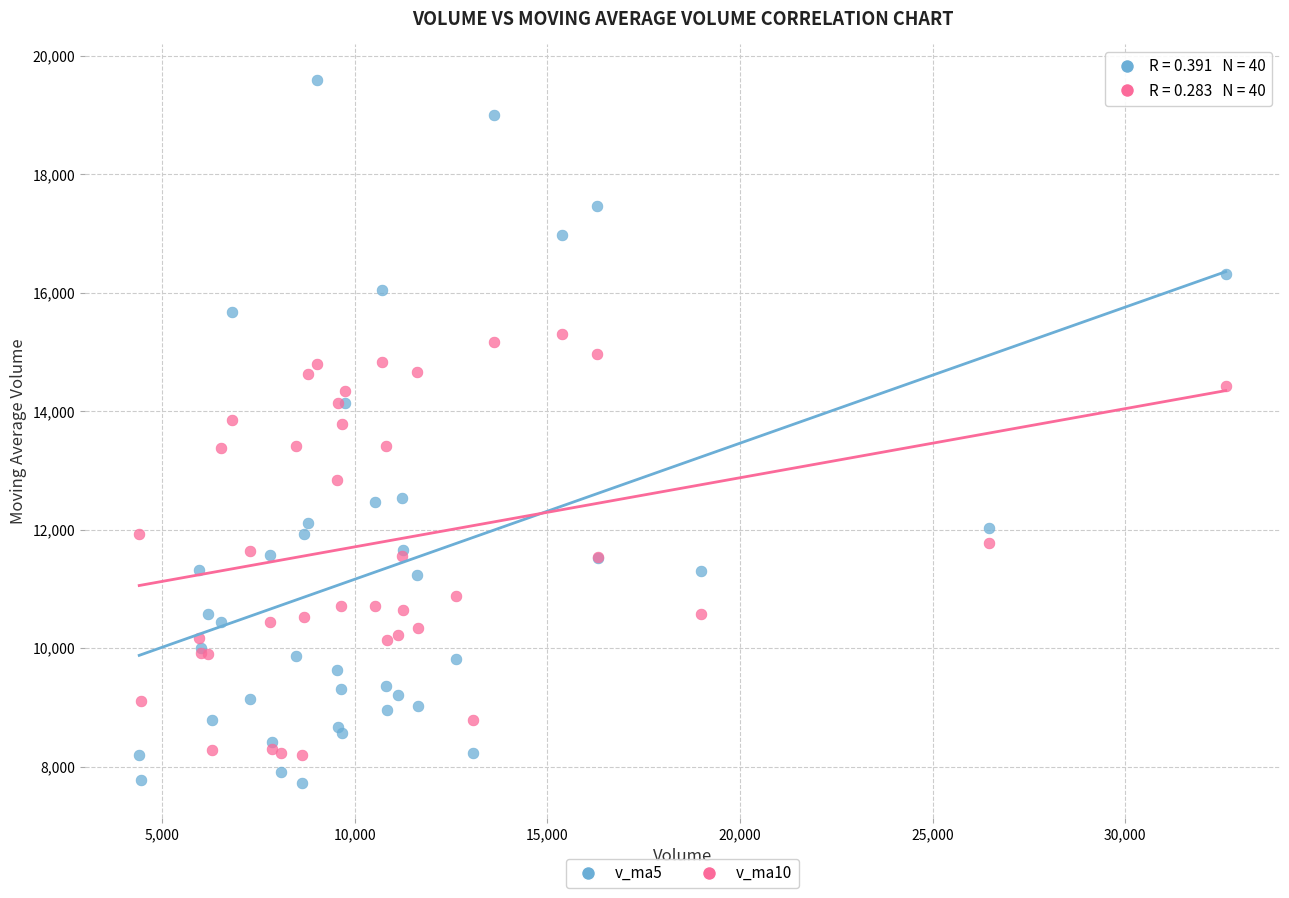

Which series contains the highest Y value?

v_ma5